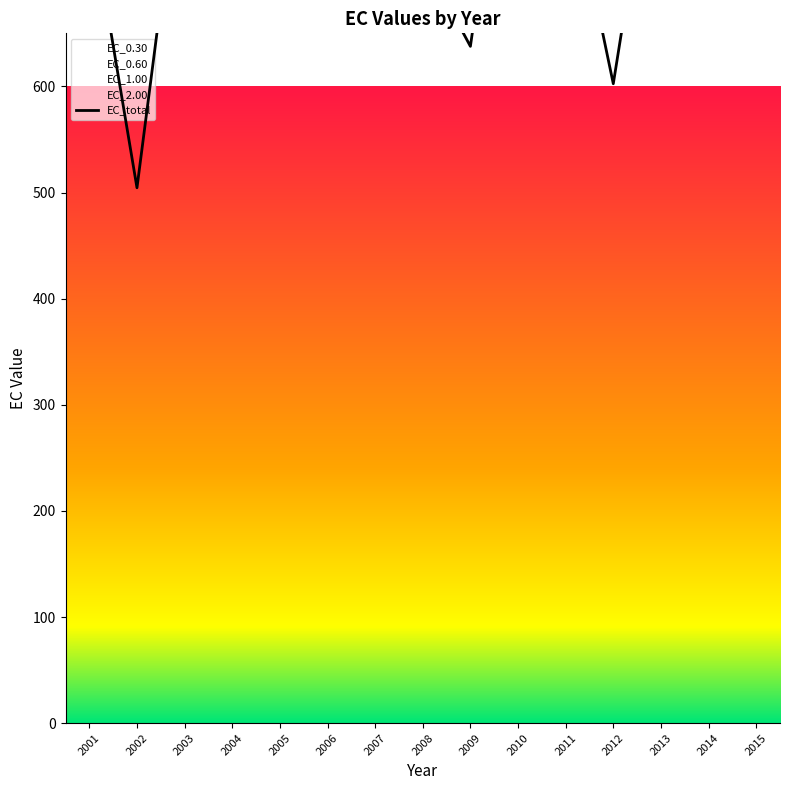

Rank the series by their average value, from lowest to highest.

EC_0.30, EC_0.60, EC_1.00, EC_2.00